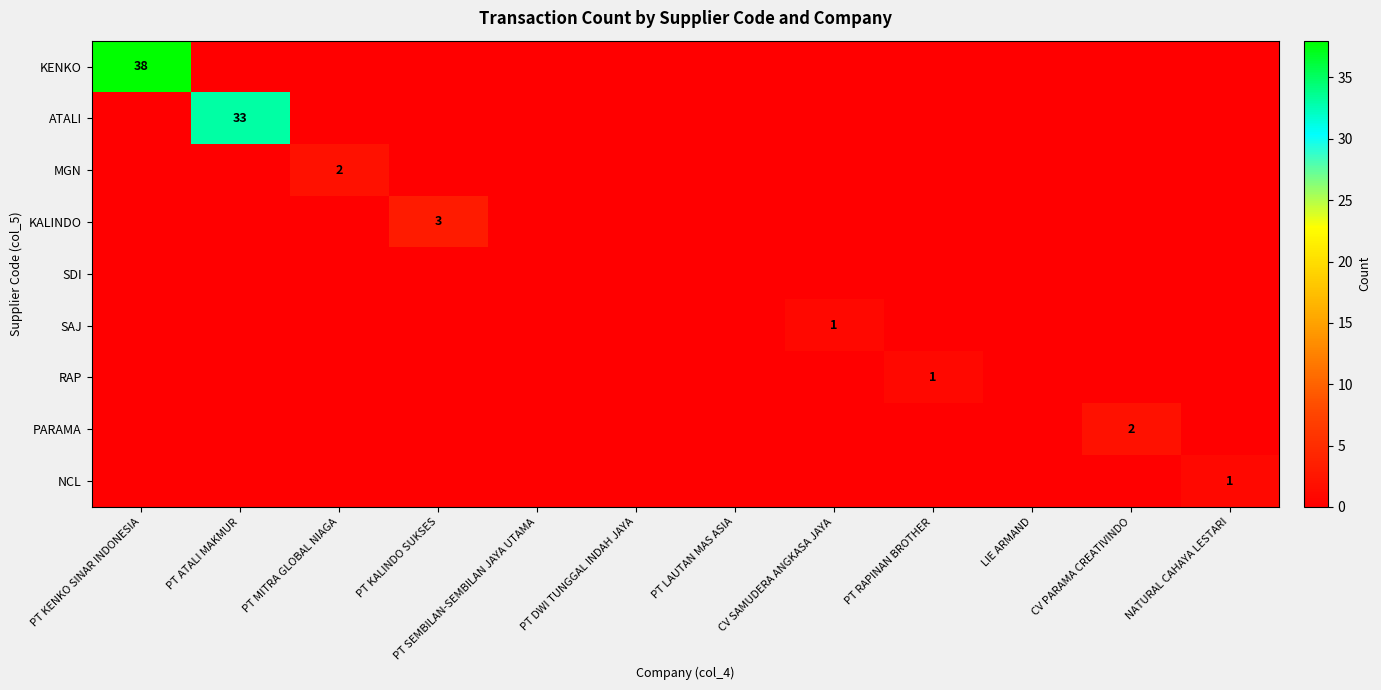

At PT ATALI MAKMUR, list the series in order from smallest to largest.

KENKO, MGN, KALINDO, SDI, SAJ, RAP, PARAMA, NCL, ATALI